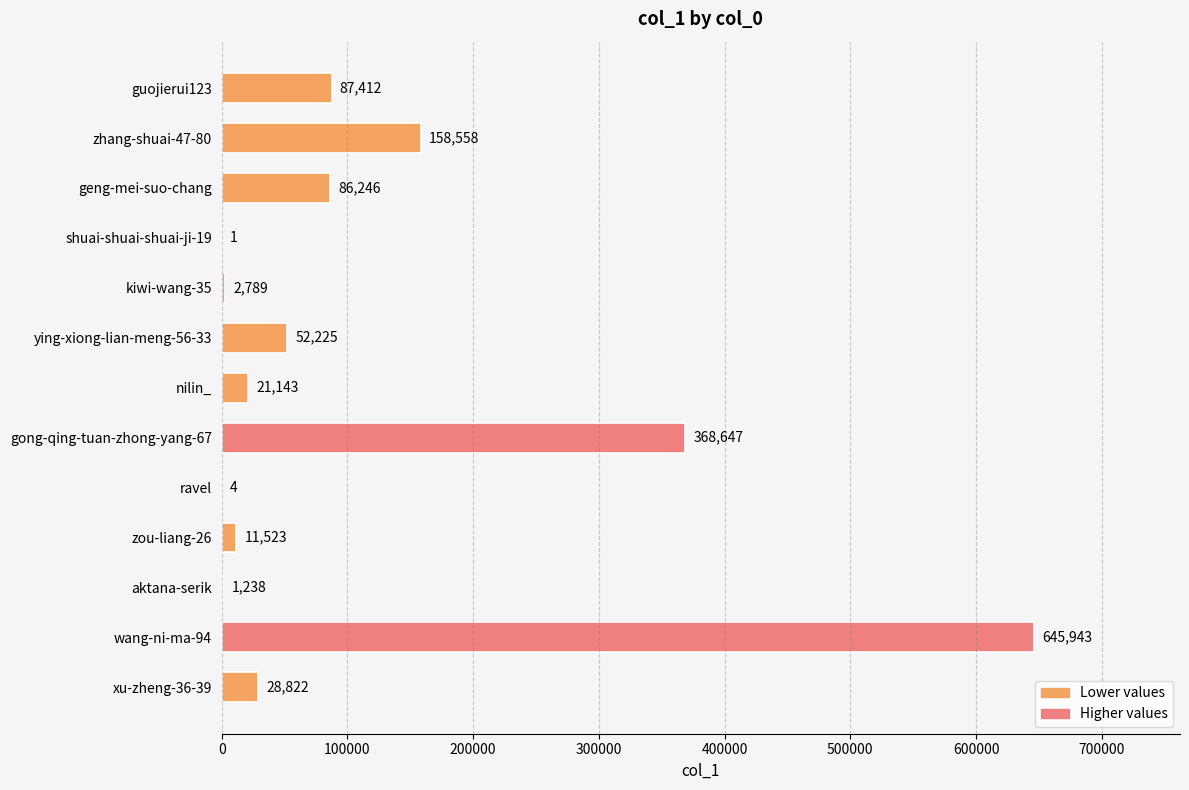

What is the sum of all values?

1464551